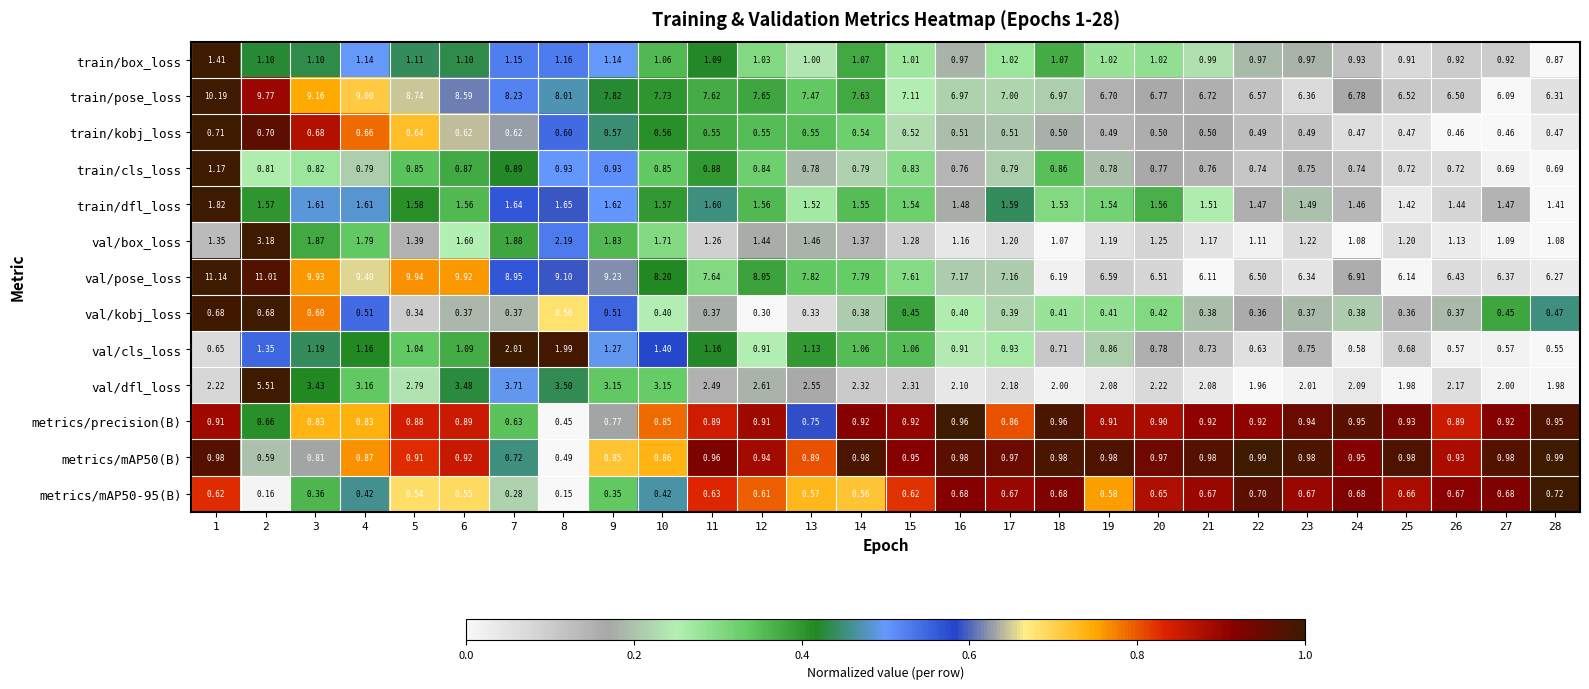

At how many categories does at least one series exceed 0?

28